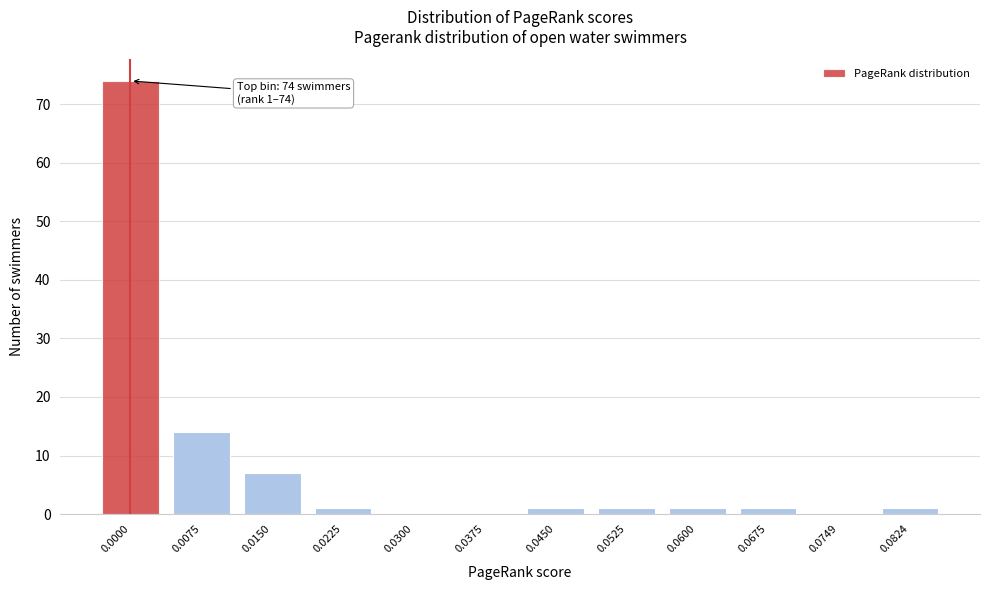

Reading left to right, what are all the values shown in this chart?

0.0000=74	0.0075=14	0.0150=7	0.0225=1	0.0300=0	0.0375=0	0.0450=1	0.0525=1	0.0600=1	0.0675=1	0.0749=0	0.0824=1